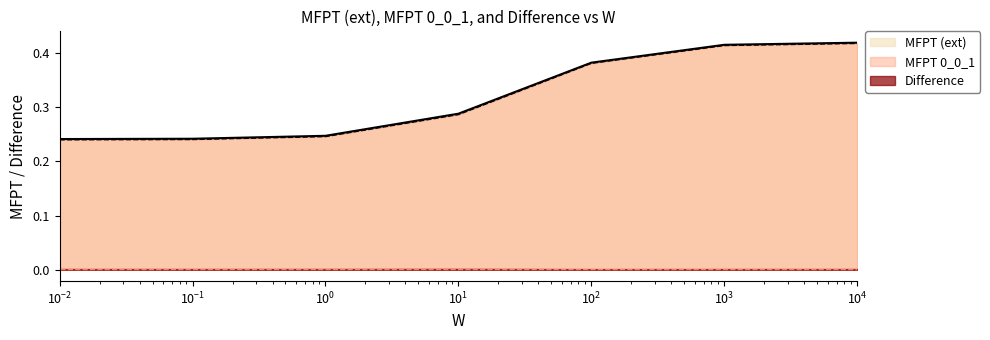

What is the highest value of the MFPT (ext) series?

0.4